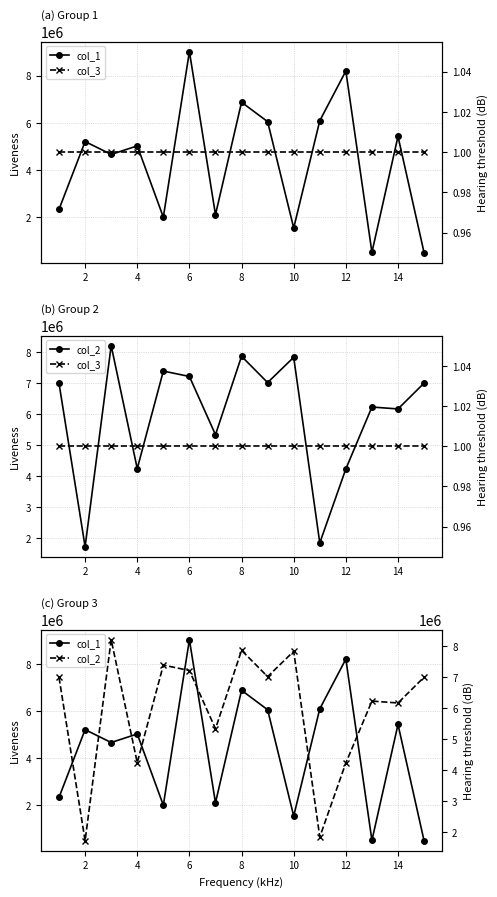

What is the value of the col_1 point at the 9th from the left?

6052682